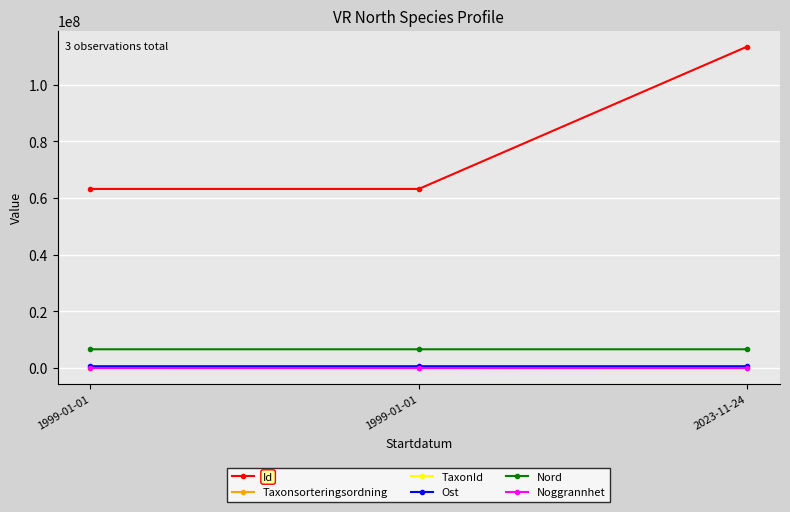

At 2023-11-24, list the series in order from largest to smallest.

Id, Nord, Ost, TaxonId, Taxonsorteringsordning, Noggrannhet